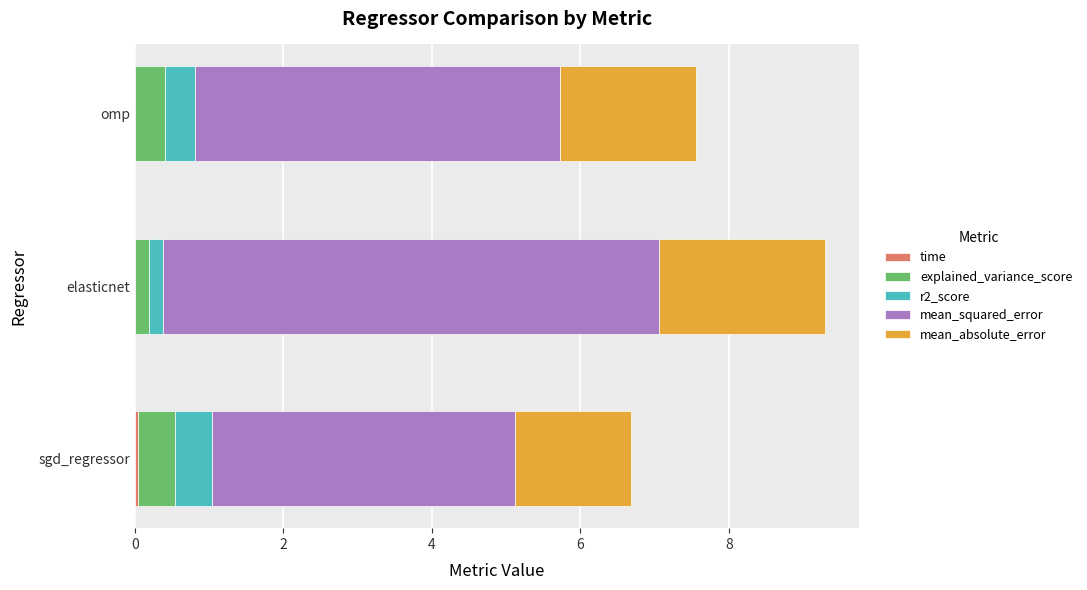

At which category is the sum across all series the highest?

elasticnet